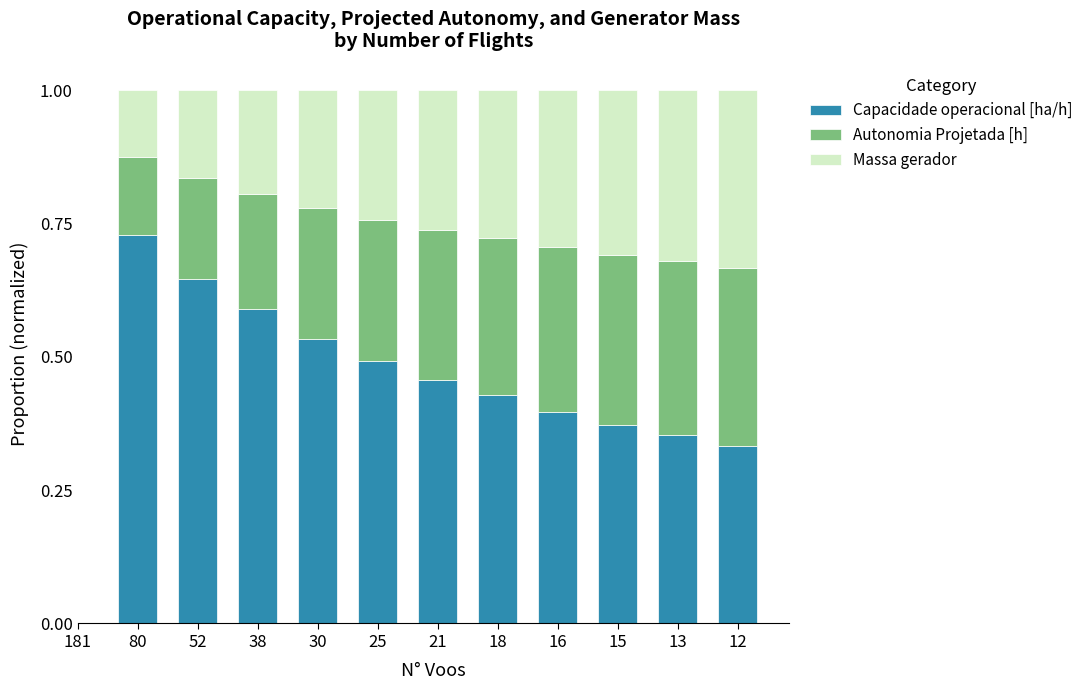

Which category has the highest value in the Capacidade operacional [ha/h] series?

80